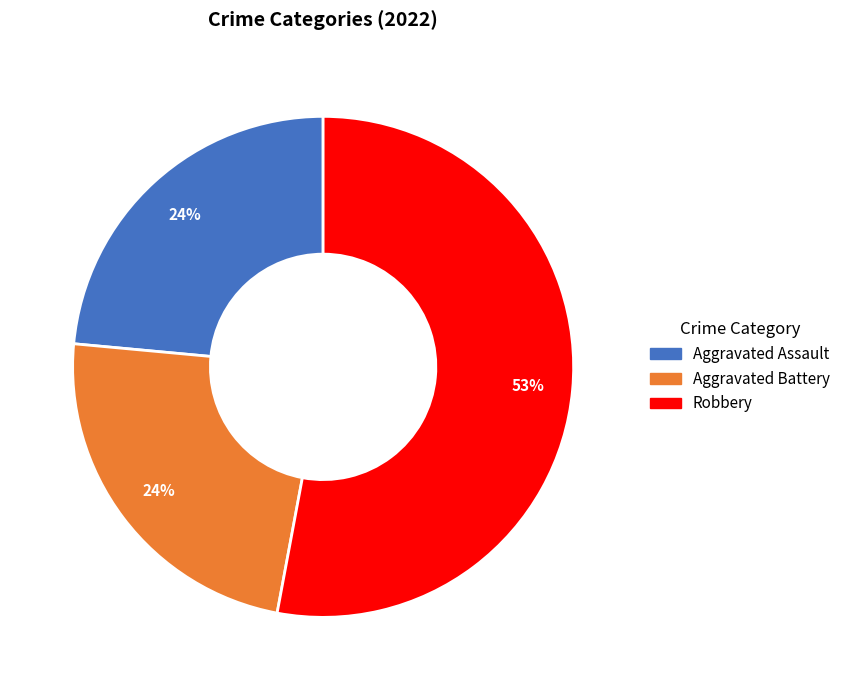

The Aggravated Assault slice represents 24% of the pie. True or false?

True